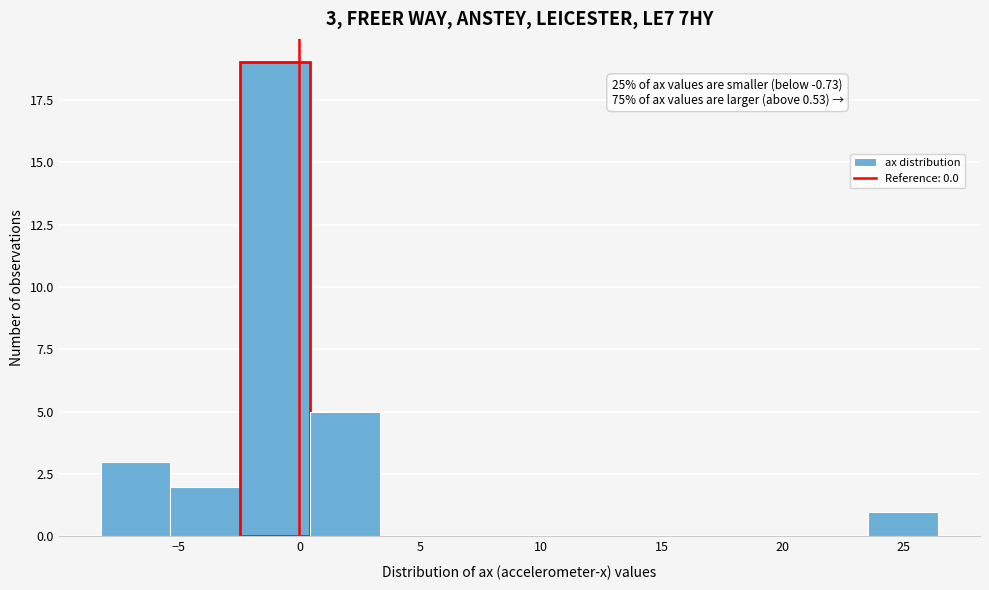

Which range on the x-axis has the tallest bar?

-2.5 to 0.5